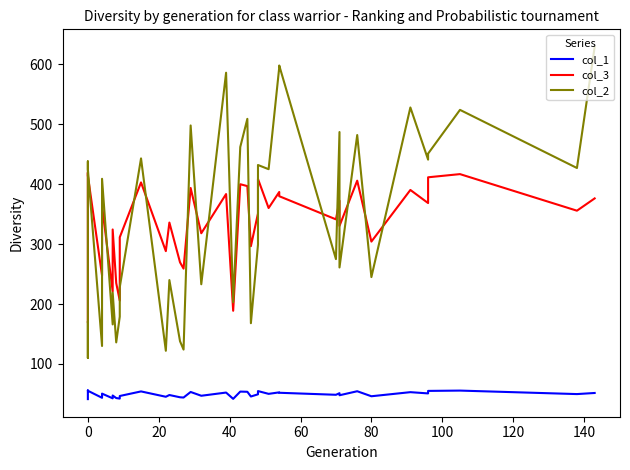

What is the highest value of the col_3 series?

419.3